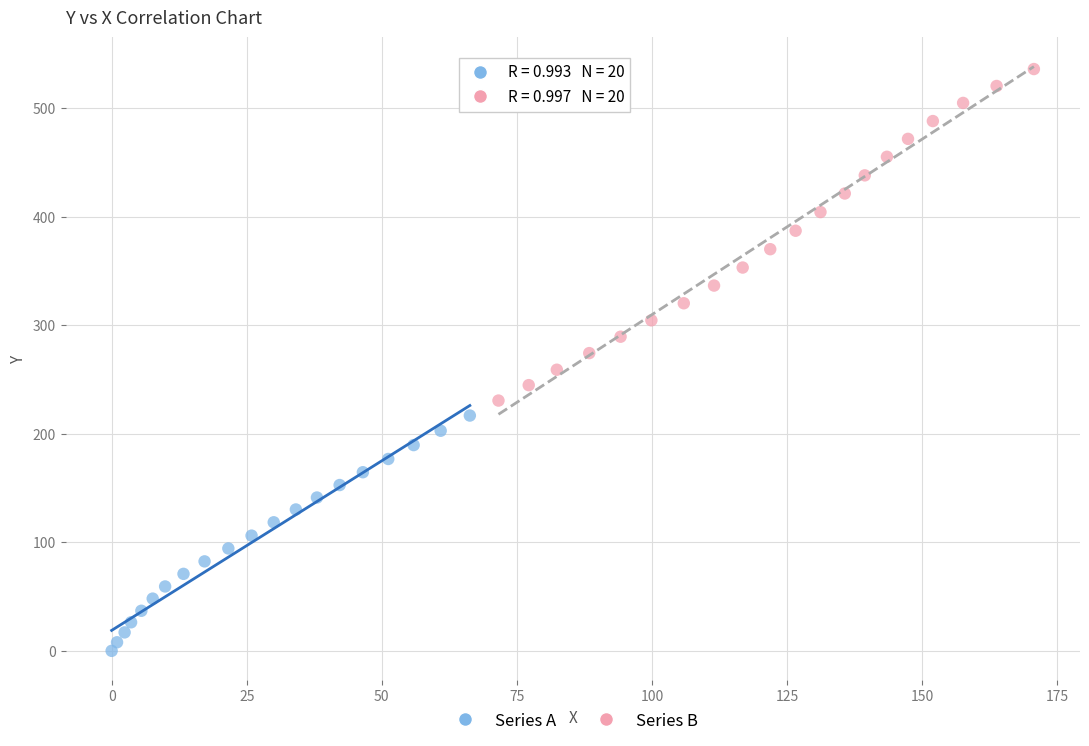

Which series reaches the minimum Y coordinate?

Series A